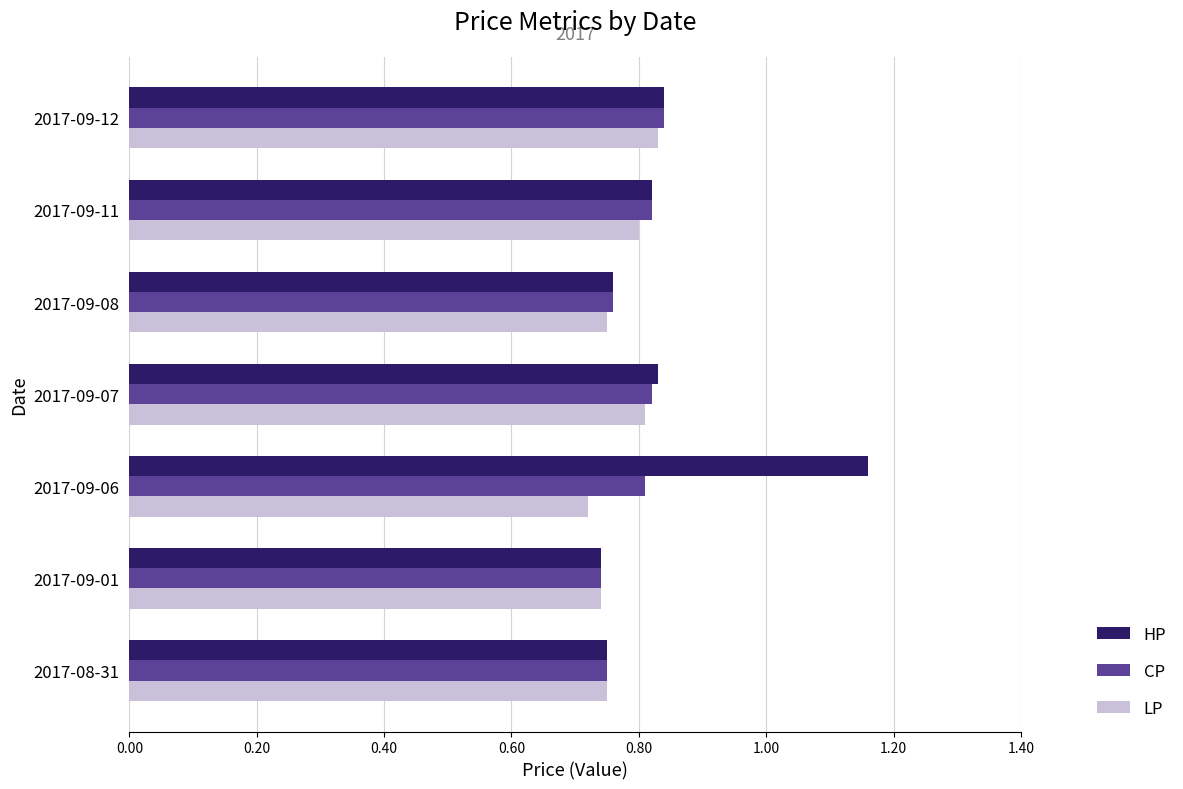

What is the difference between the second highest and second lowest values in the LP series?

0.1